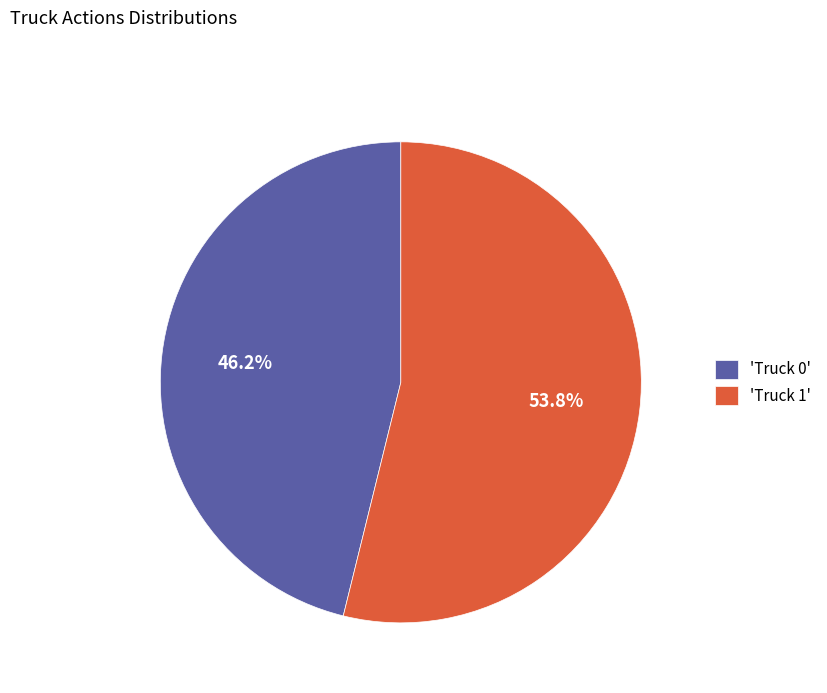

What is the ratio of the value at 'Truck 0' to the value at 'Truck 1'?

0.9